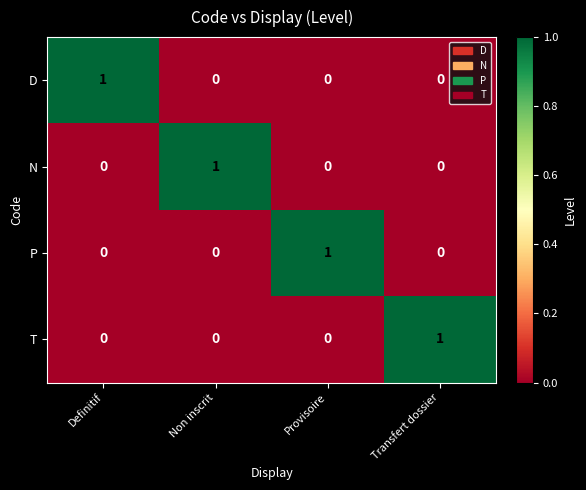

At which label does P reach its peak?

Provisoire